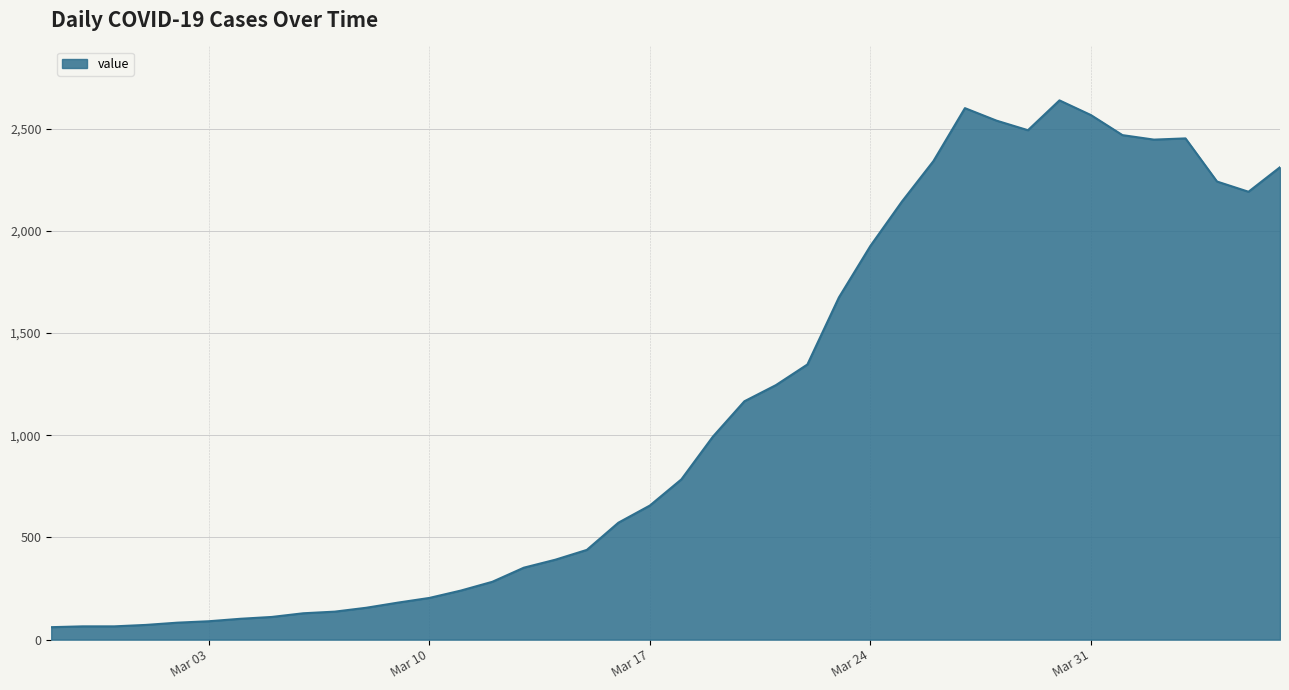

What is the maximum value shown in the chart?

2638